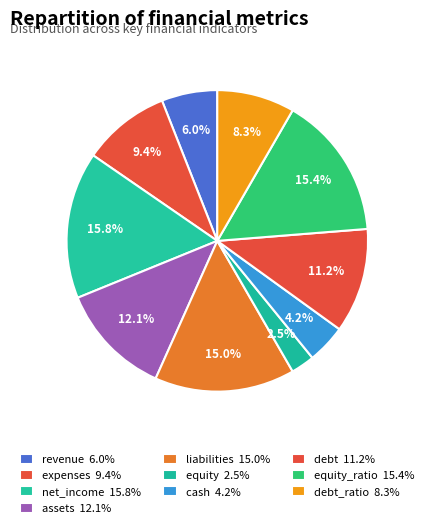

How many segments does this pie chart have?

10